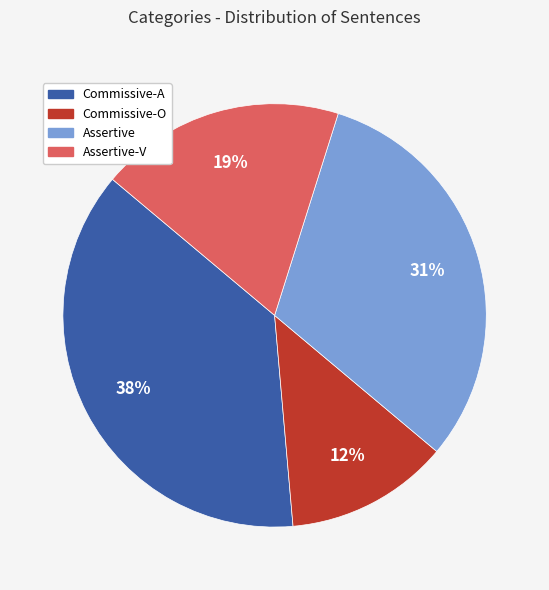

To the nearest percent, what is the average slice percentage?

25%